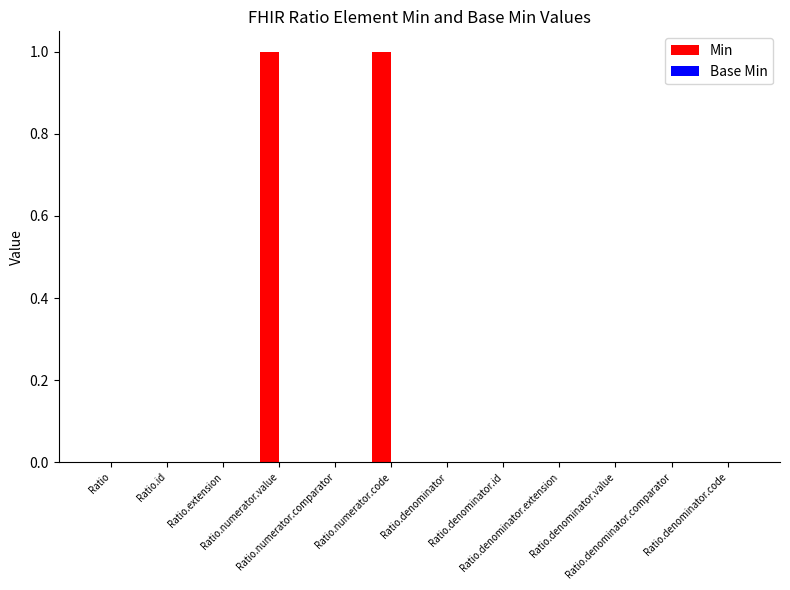

How many distinct data groups are displayed?

1